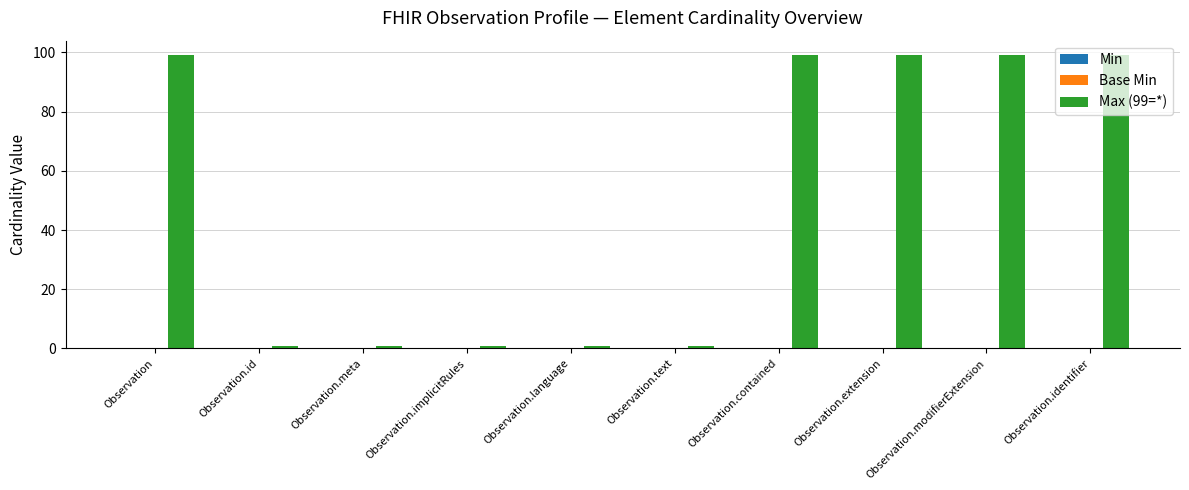

The chart shows a value of 99 at Observation.contained. True or false?

True